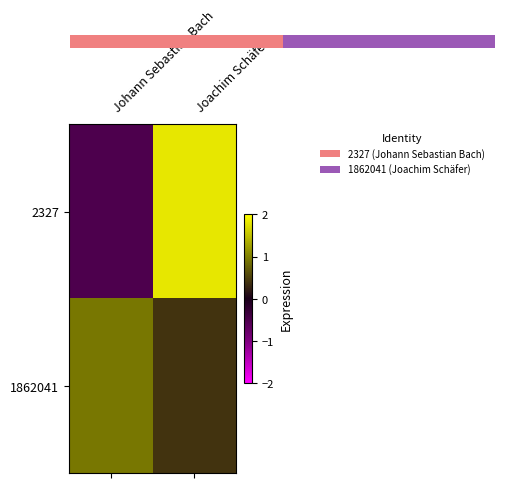

What is the sum of the 1862041 values at Johann Sebastian Bach and Joachim Schäfer?

1.3